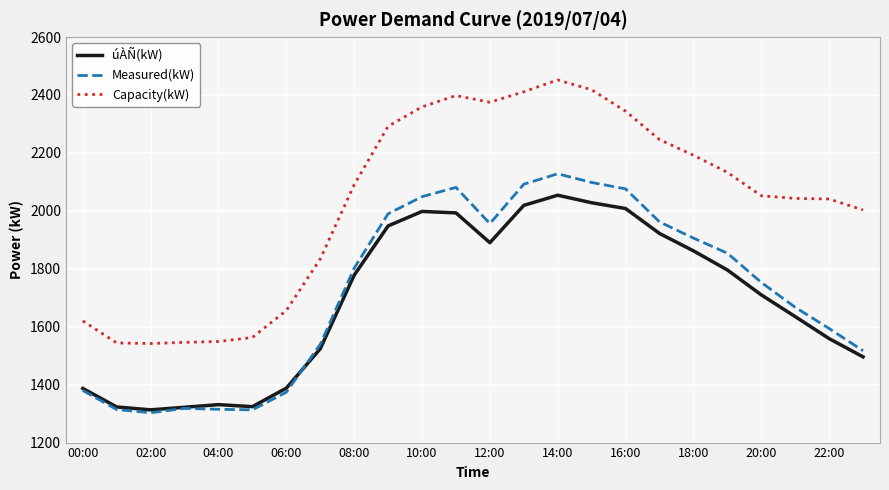

Does the chart display data point markers on the line(s)?

No